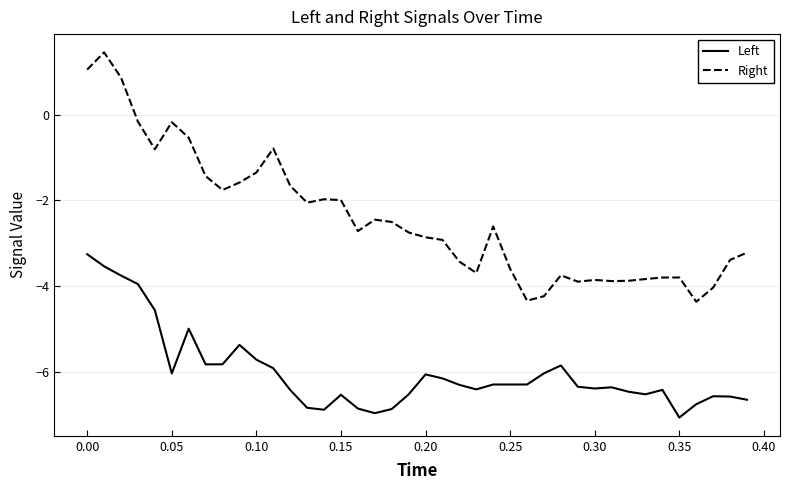

What is the difference between the maximum and minimum values in the Left series?

3.8